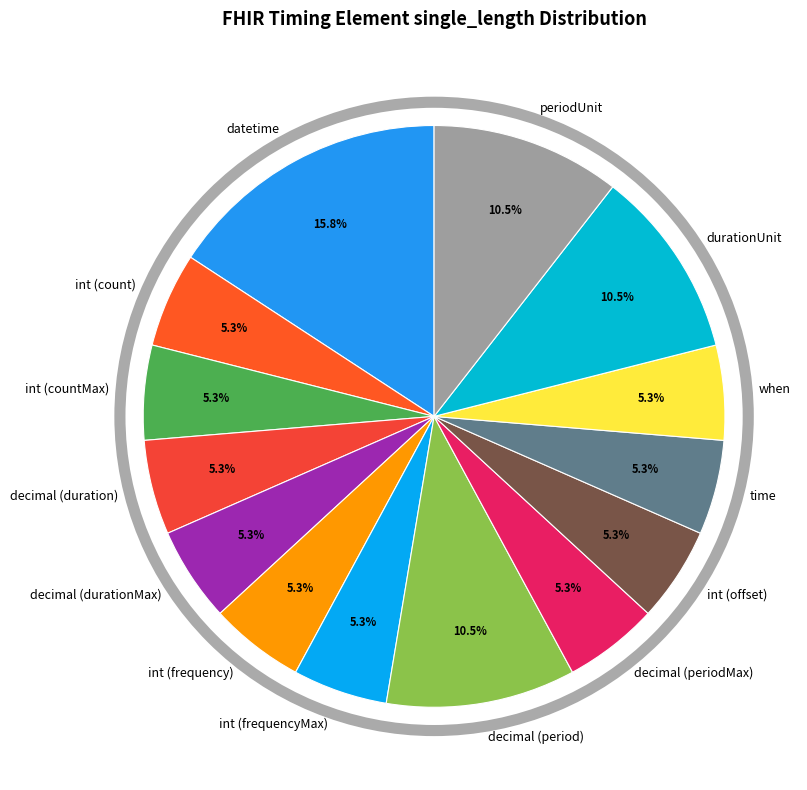

The int (offset) slice represents 20% of the pie. True or false?

False